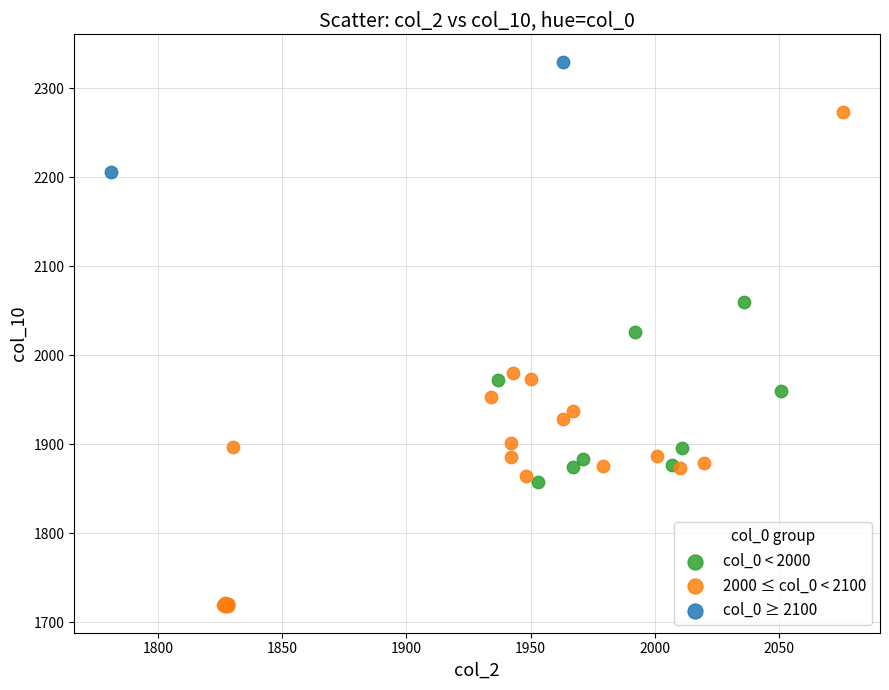

What are all the series names shown in the legend?

col_0 < 2000, 2000 ≤ col_0 < 2100, col_0 ≥ 2100